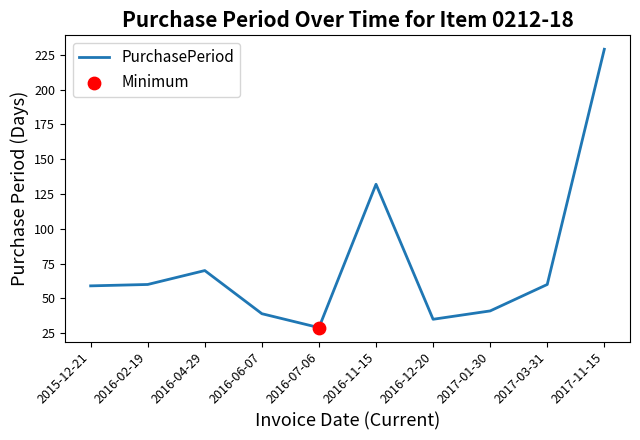

What is the change in value from 2016-11-15 to 2016-12-20?

-97